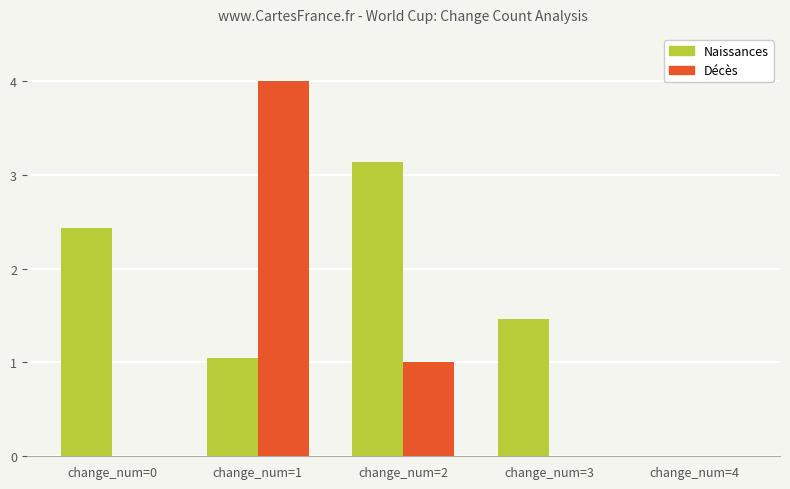

Which series changed the most between change_num=0 and change_num=1?

Décès